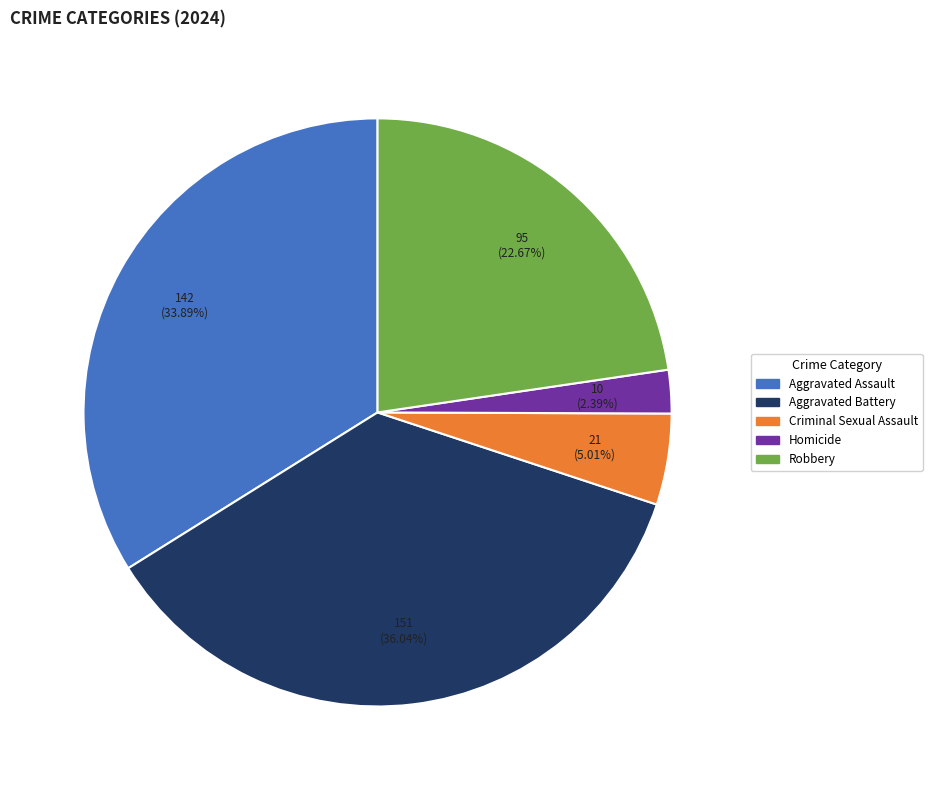

How many segments does this pie chart have?

5